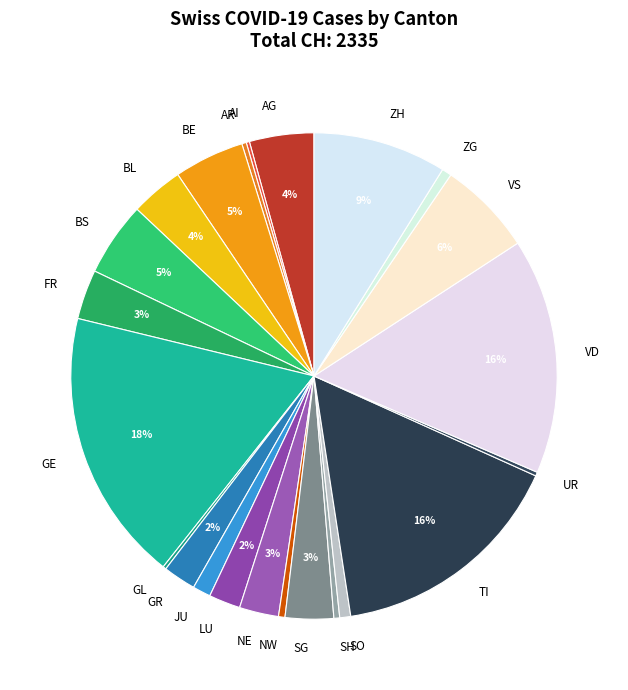

Which category has the biggest portion of the pie?

GE